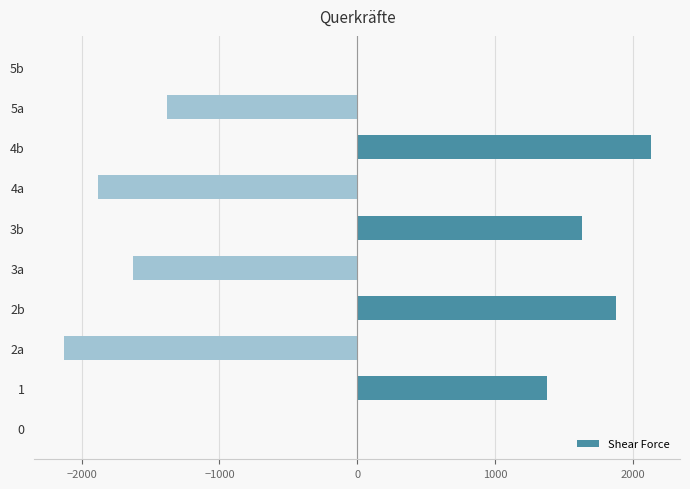

What is the greatest value displayed?

2130.6